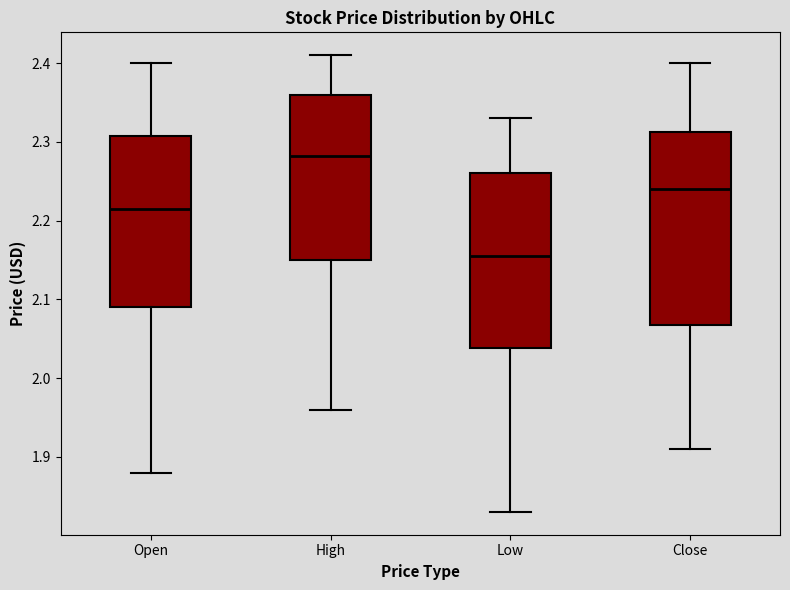

Reading left to right, read every box against the y-axis: the position of its median line, the range the box covers, and the ends of its whiskers. The values are not printed on the chart, so give them approximately, as read against the axis.

Open: median 2.22, box 2.09 to 2.31, whiskers 1.88 to 2.40
High: median 2.28, box 2.15 to 2.36, whiskers 1.96 to 2.41
Low: median 2.16, box 2.04 to 2.26, whiskers 1.83 to 2.33
Close: median 2.24, box 2.07 to 2.31, whiskers 1.91 to 2.40